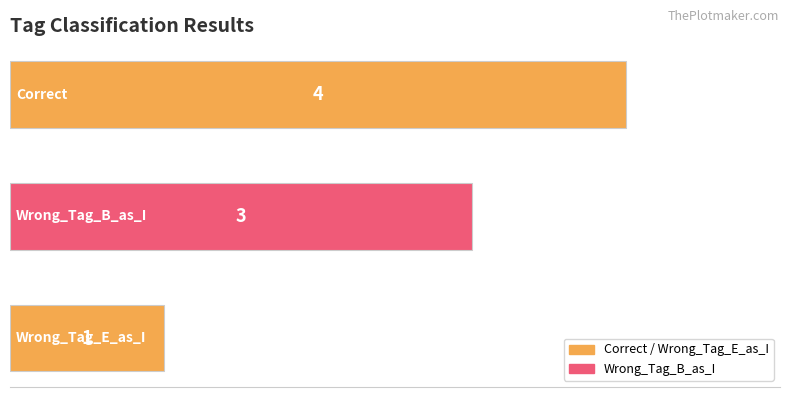

What is the sum of all values?

8